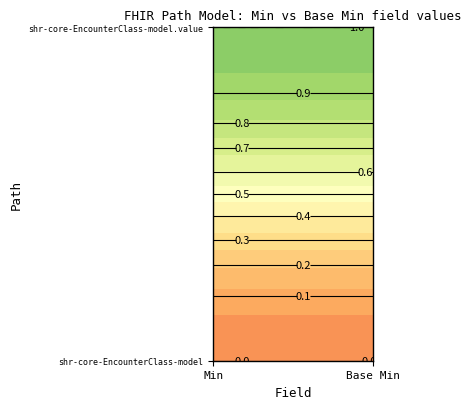

At which category is the sum across all series the highest?

Min